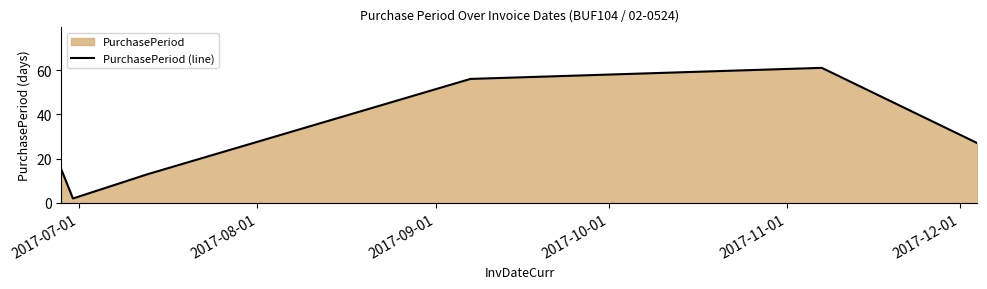

Count the number of categories in the chart.

6